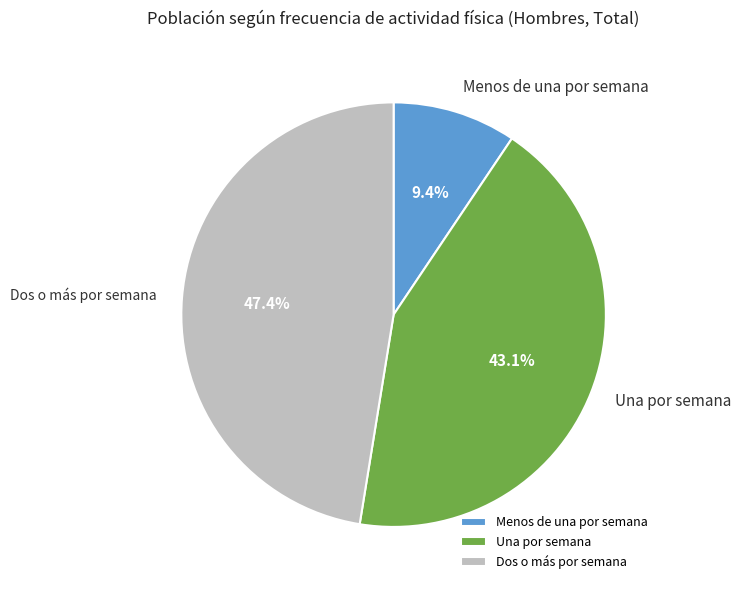

To the nearest percent, what is the average slice percentage?

33%